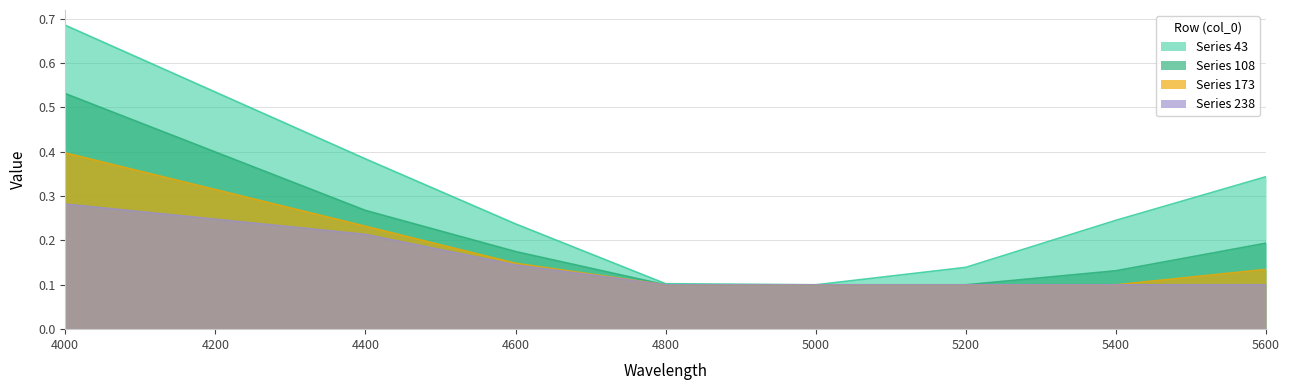

What is the sum of the 108 values at 5200 and 5600?

0.3